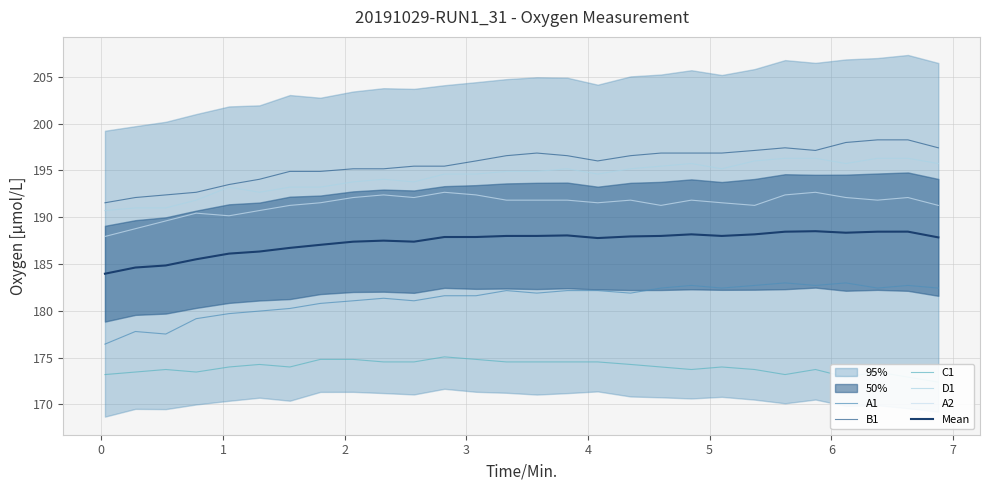

True or false: C1 and B1 intersect in this chart.

False